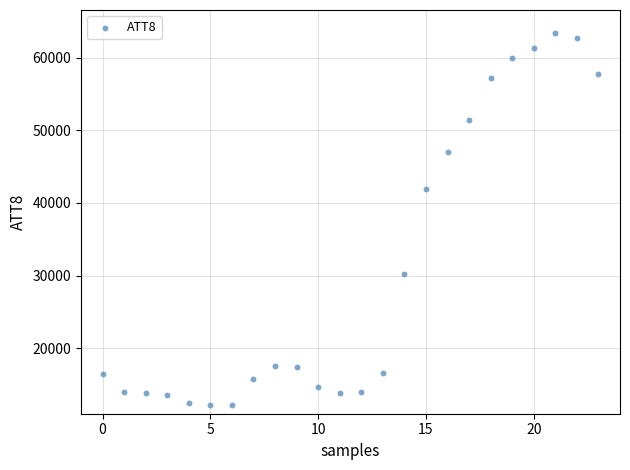

What Y value in the scatter plot is closest to 37800?

41900